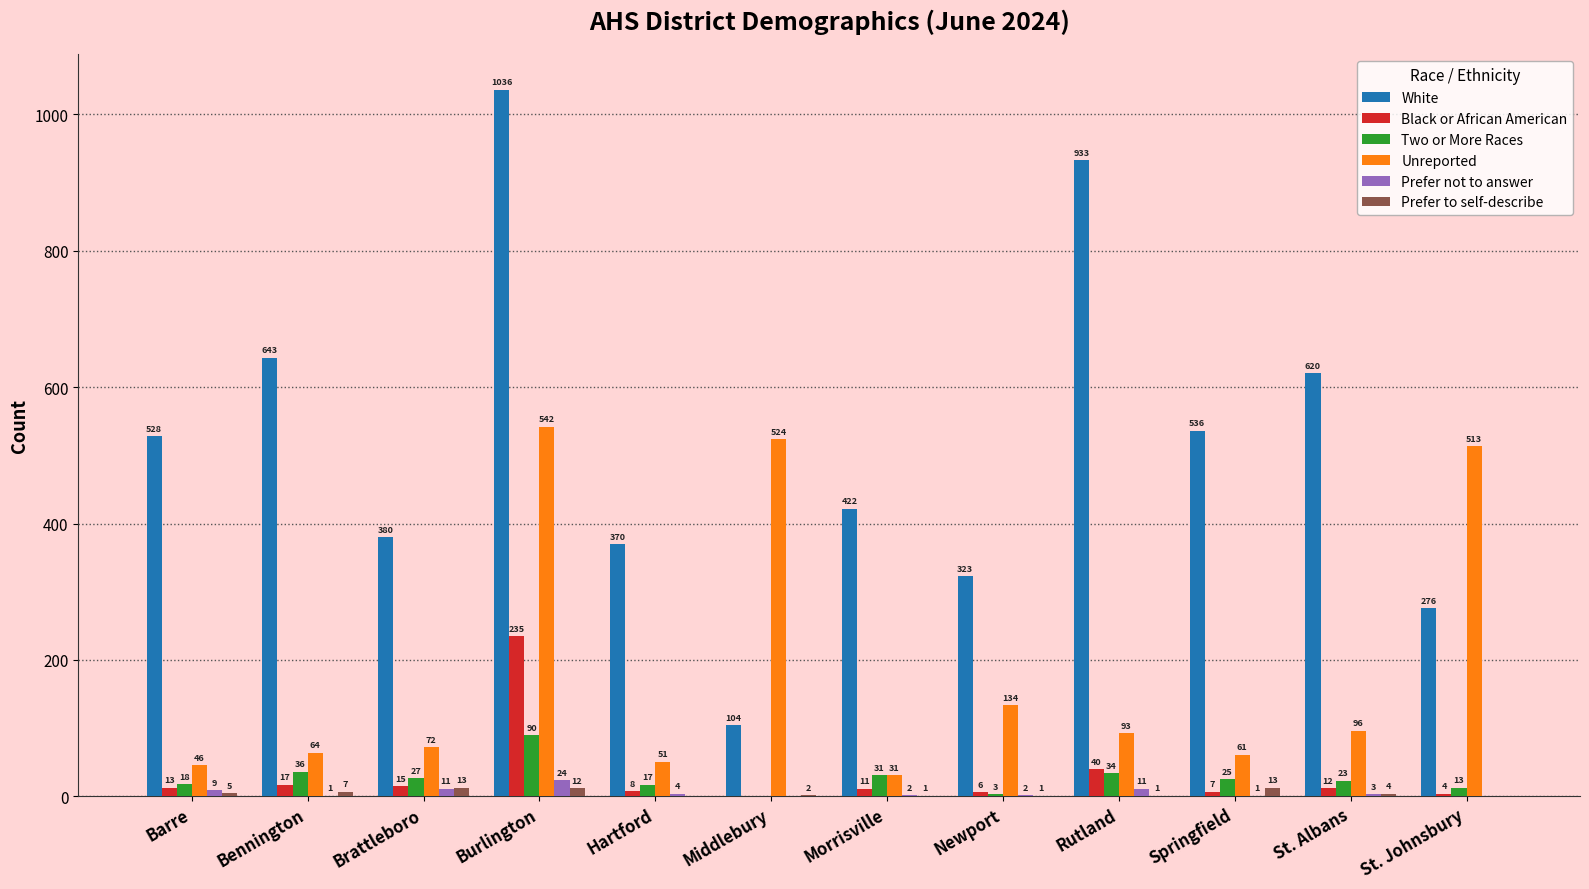

At which label does Two or More Races reach its peak?

Burlington